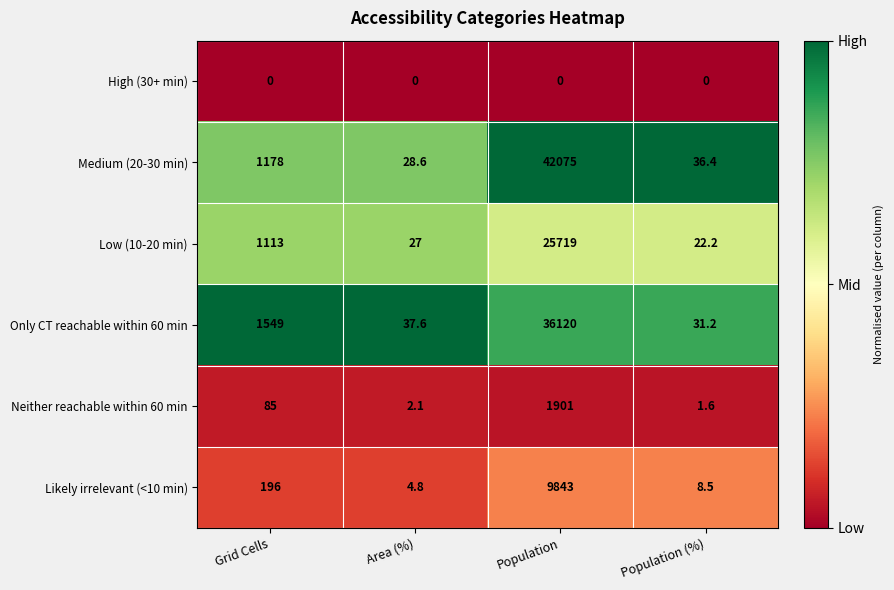

Between Grid Cells and Population, which series saw the biggest shift?

Medium (20-30 min)